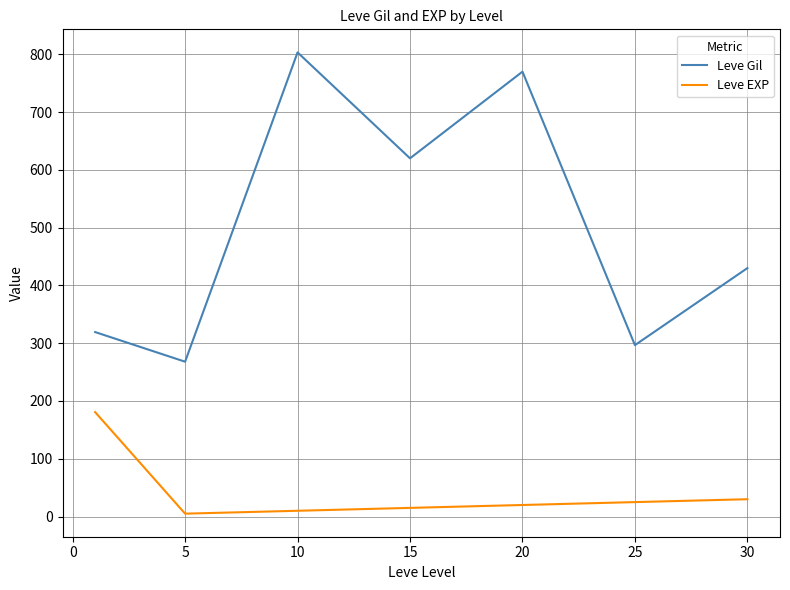

What is the maximum value shown in the chart?

803.3